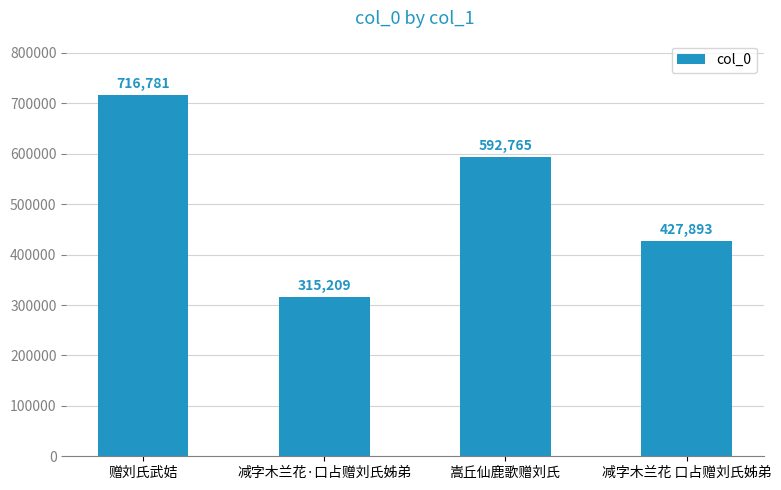

Count the number of data series in this chart.

1